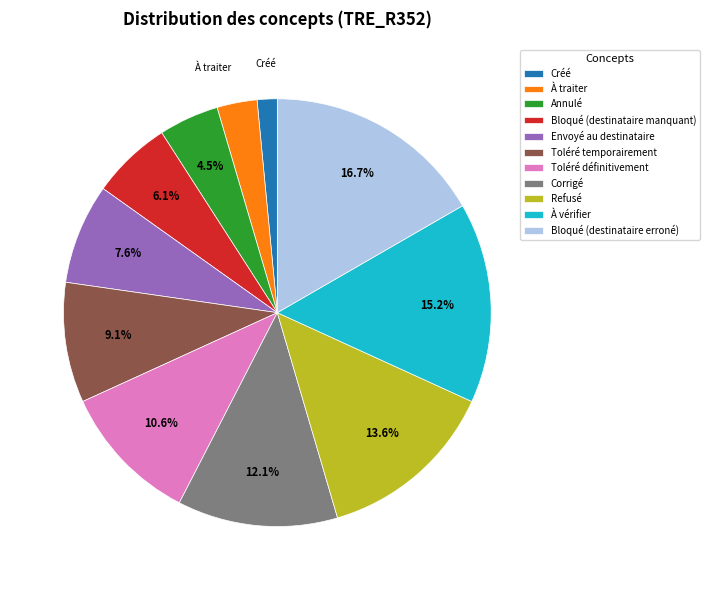

What portion of the pie excludes Refusé?

86.4%